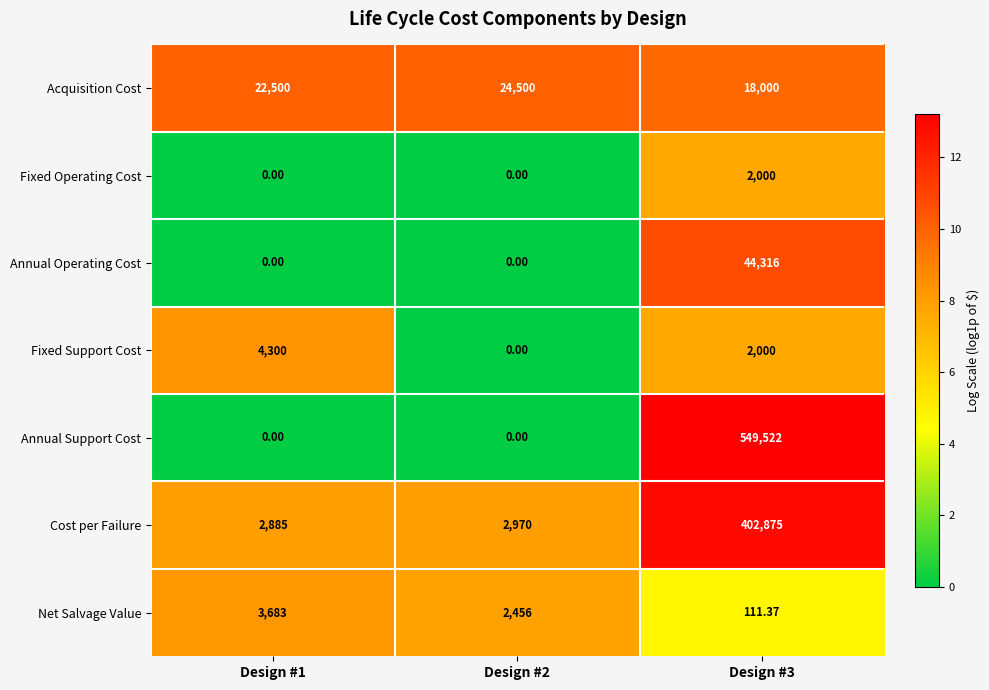

Which series changed the most between Design #2 and Design #3?

Annual Support Cost